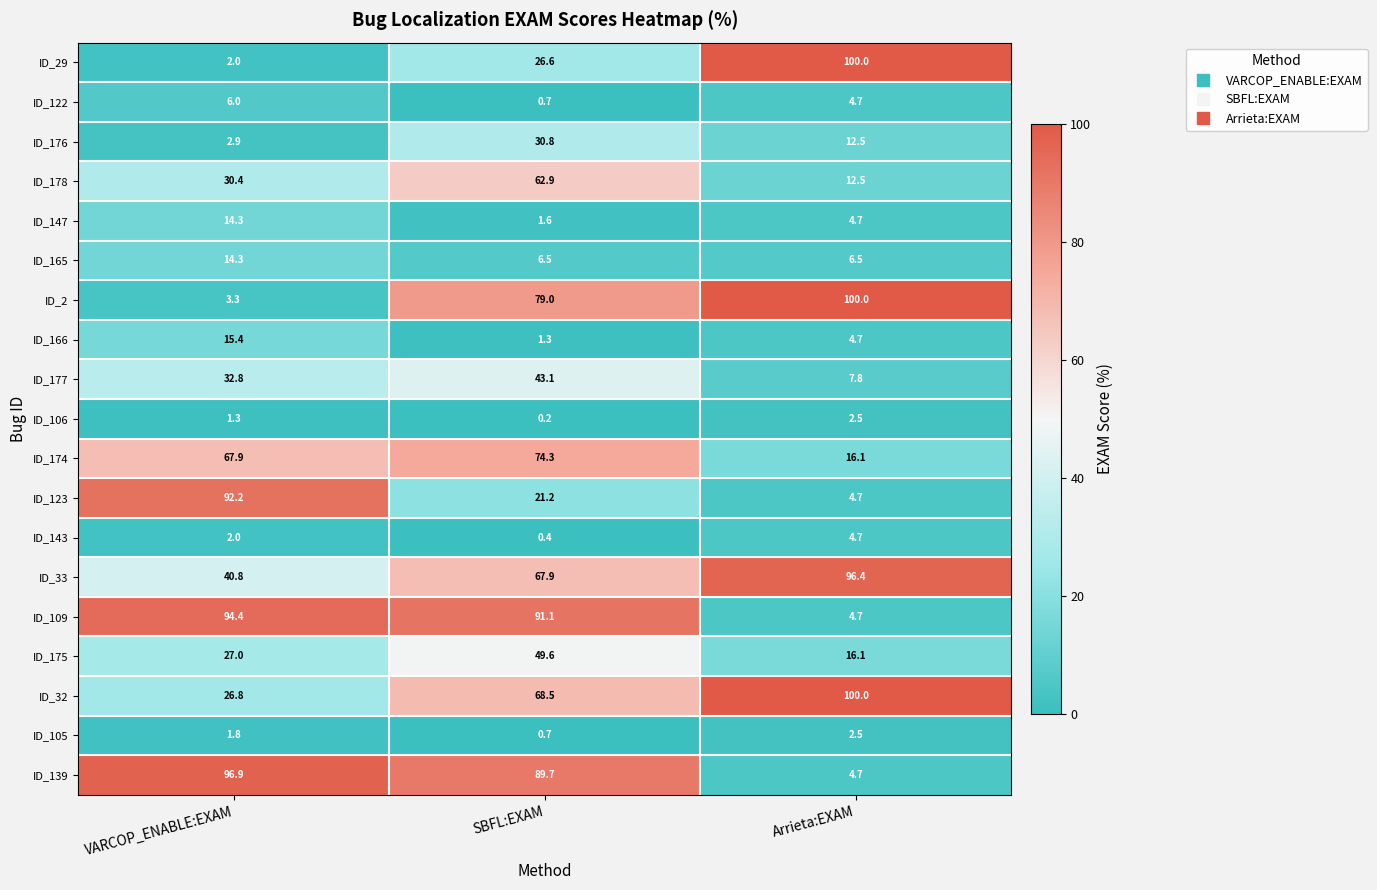

At which label is ID_177 closest to 25?

VARCOP_ENABLE:EXAM